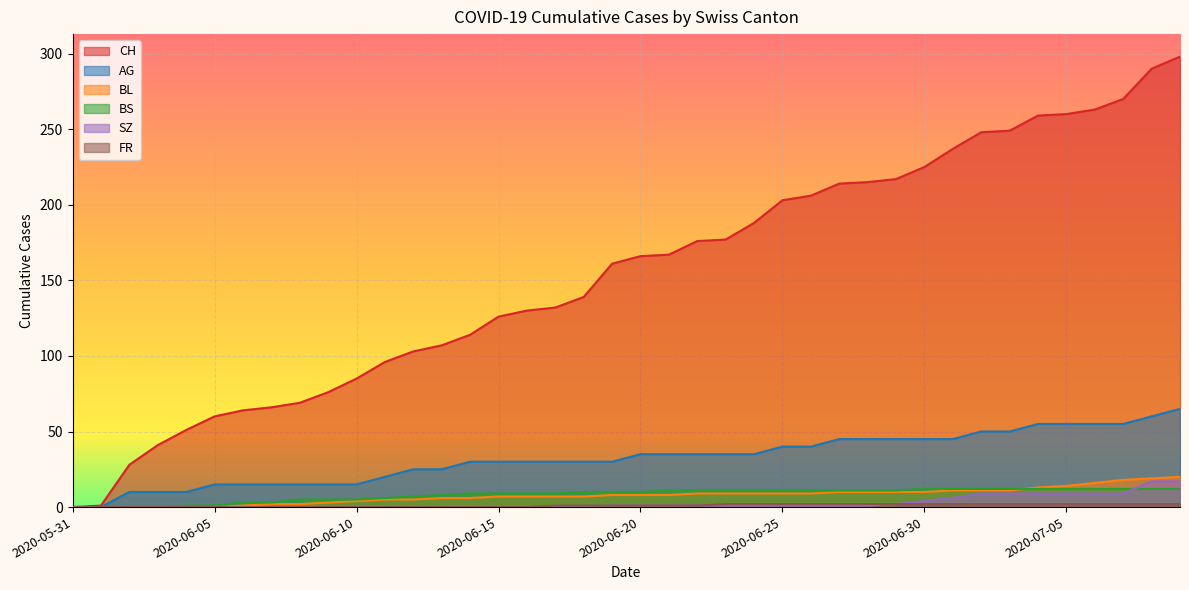

At 2020-06-05, list the series in order from smallest to largest.

BL, SZ, FR, BS, AG, CH